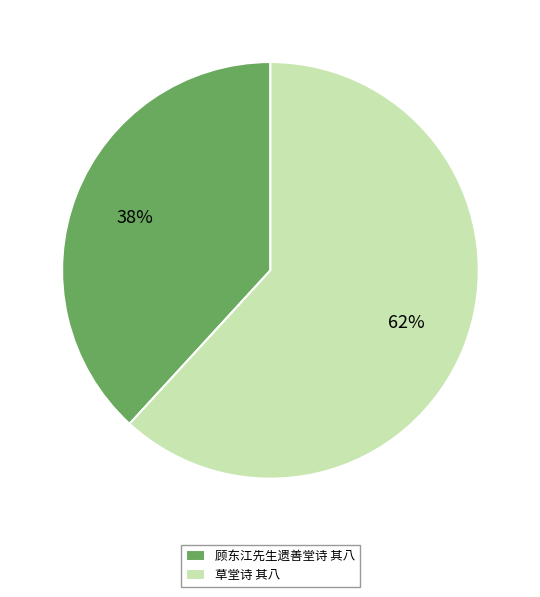

Does 草堂诗 其八 represent more than half of the total?

Yes